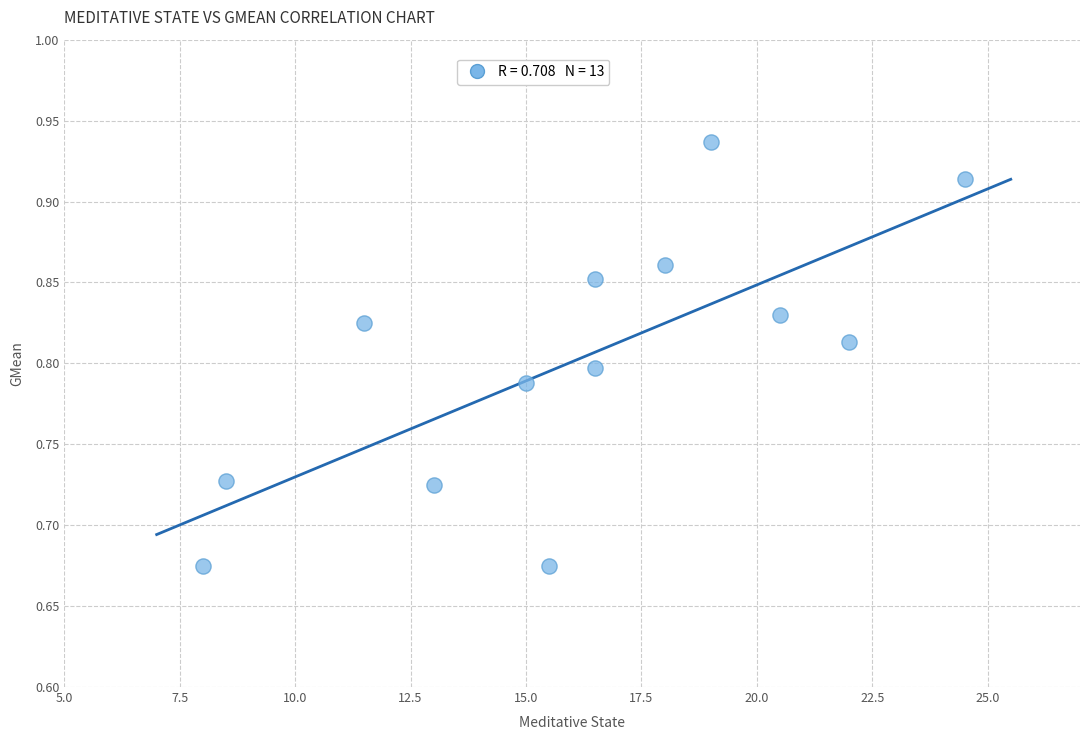

What is the range of Y values (max minus min)?

0.3